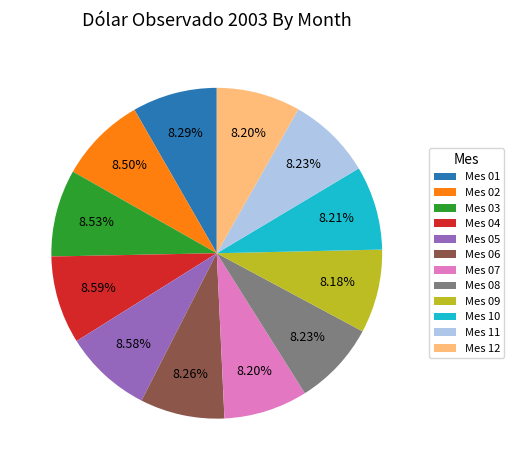

What is the ratio of the value at Mes 09 to the value at Mes 05?

1.0